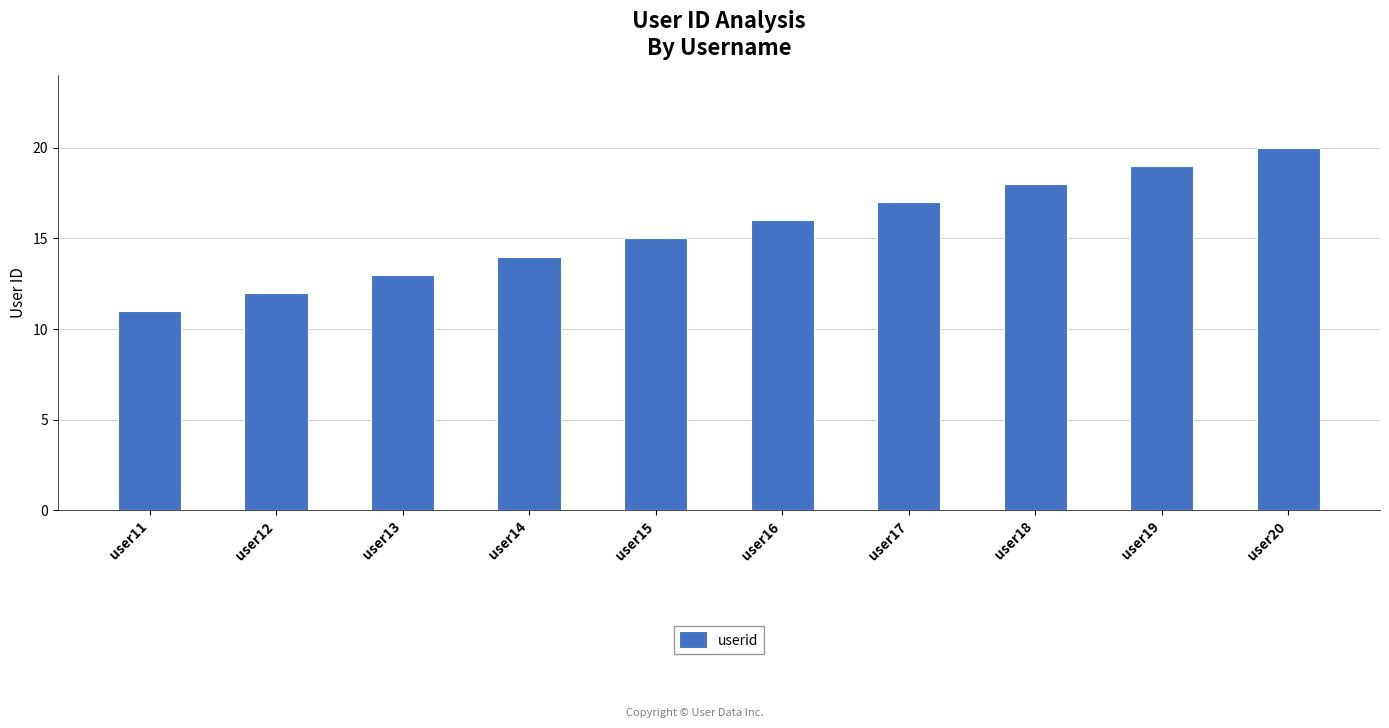

List the labels in order of value, largest first.

user20, user19, user18, user17, user16, user15, user14, user13, user12, user11